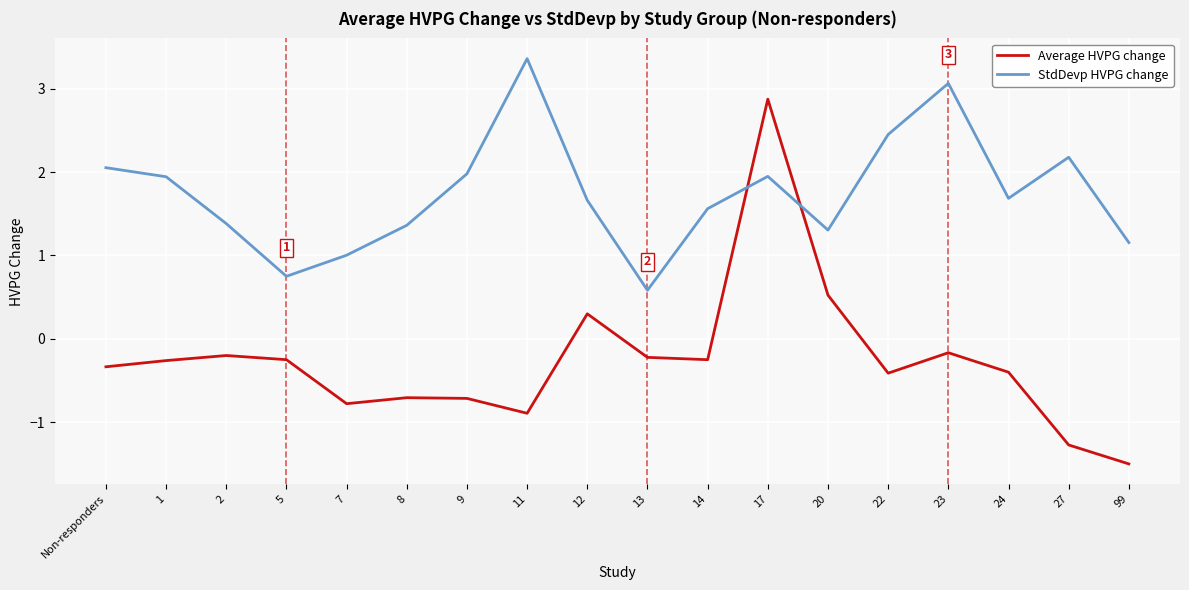

Count the number of categories in the chart.

18